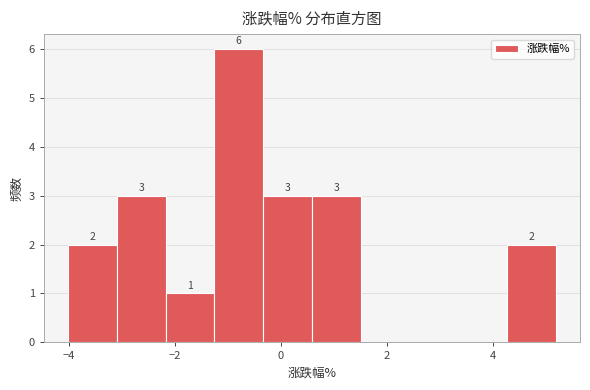

Over which range of the x-axis is the bar tallest?

-1.2 to -0.4